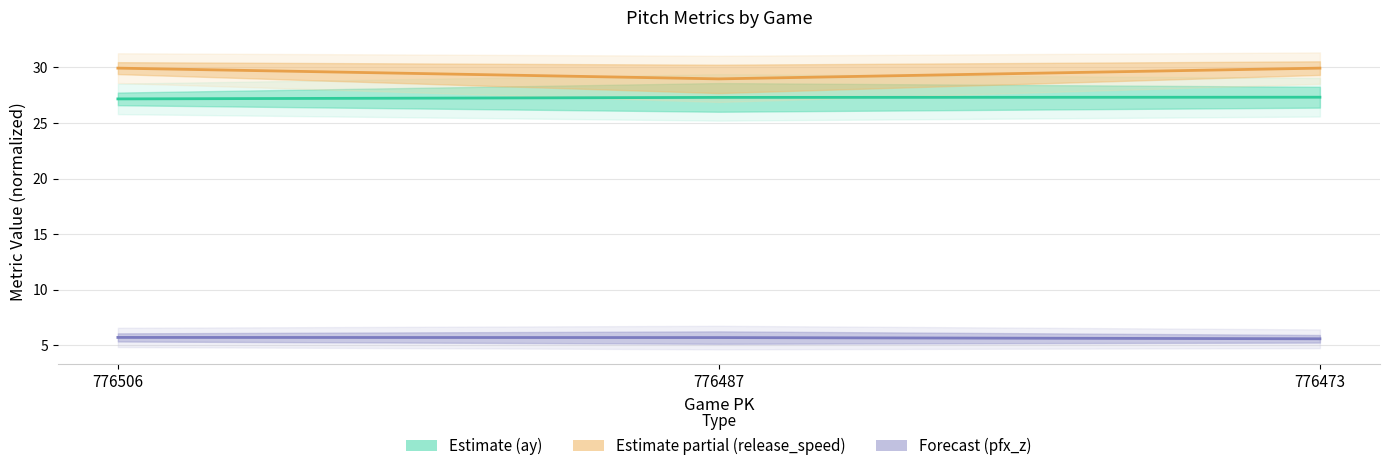

What is the total value across all series at 776506?

62.8